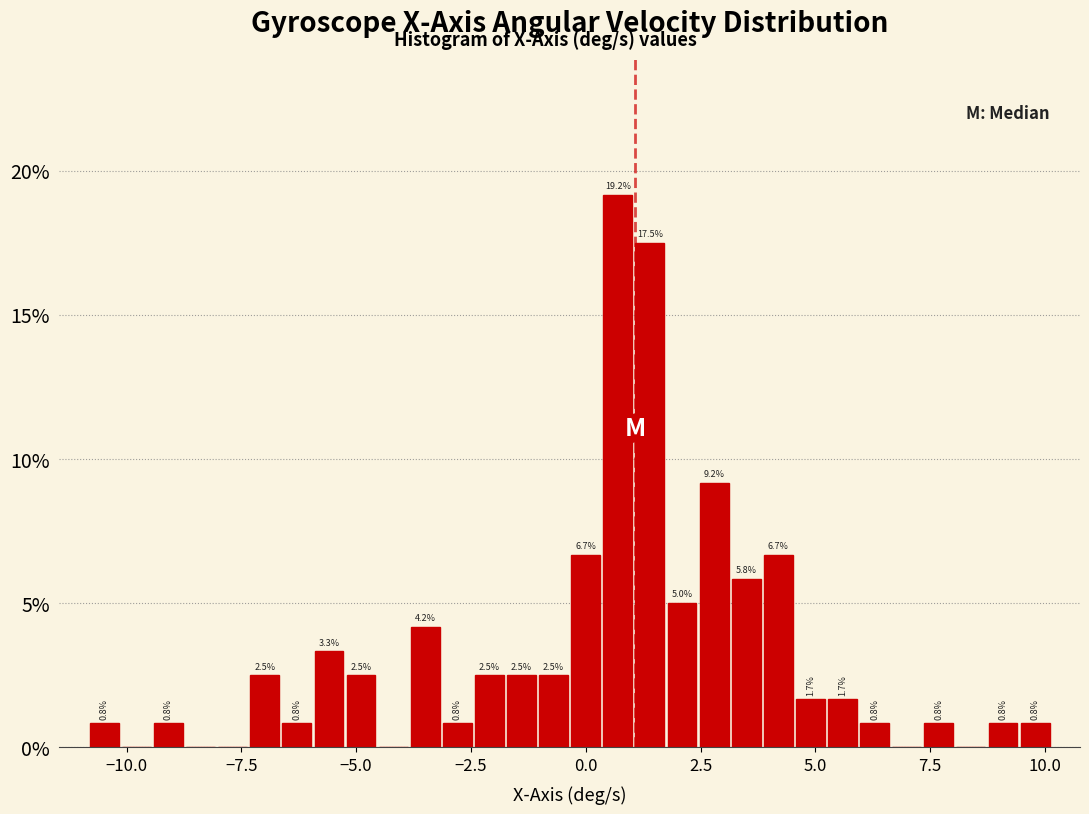

Around what value on the x-axis is the tallest bar? Give the approximate position of its centre, as read against the axis.

0.5